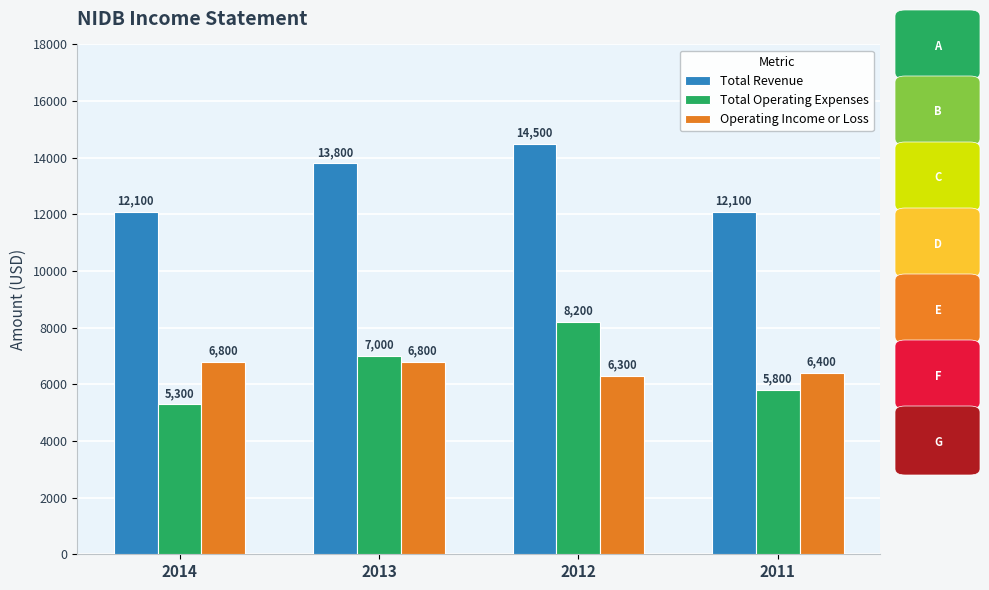

Reading left to right, what are all the values shown in this chart?

Total Revenue: 2014=12100	2013=13800	2012=14500	2011=12100
Total Operating Expenses: 2014=5300	2013=7000	2012=8200	2011=5800
Operating Income or Loss: 2014=6800	2013=6800	2012=6300	2011=6400